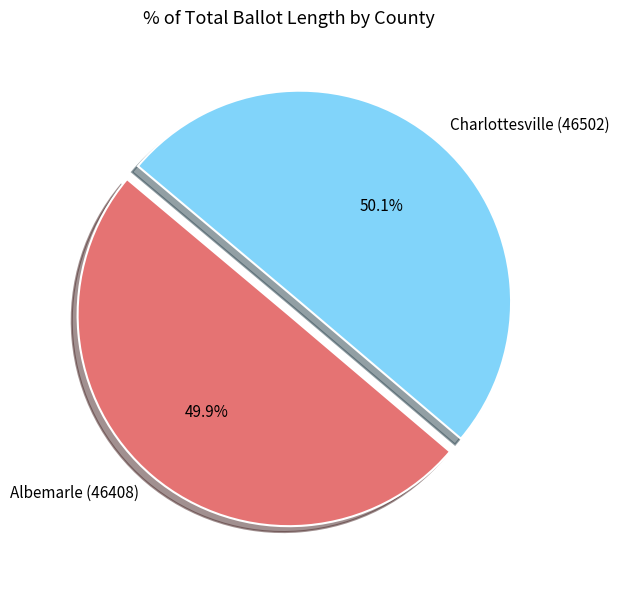

What is the ratio of the value at Charlottesville (46502) to the value at Albemarle (46408)?

1.0